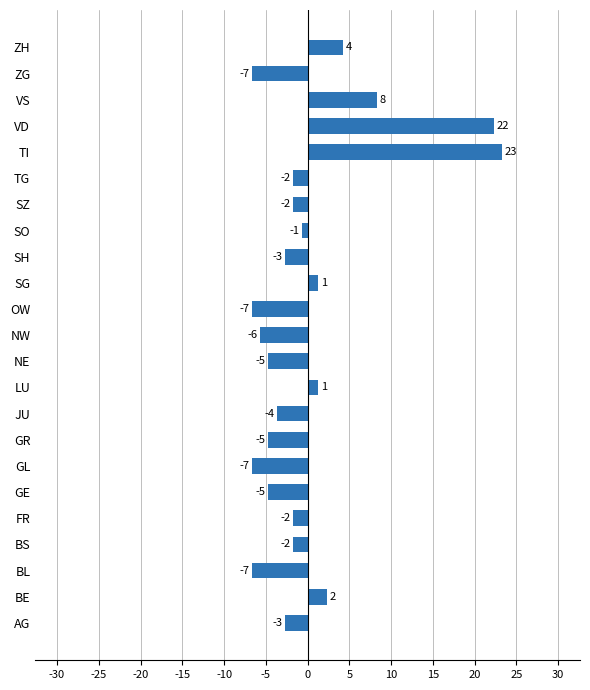

Does the chart contain any negative values?

Yes